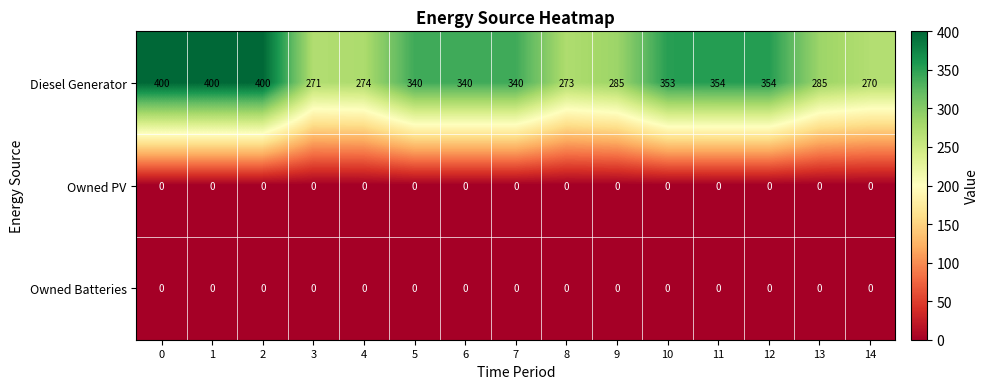

At how many categories does at least one series exceed 55?

15